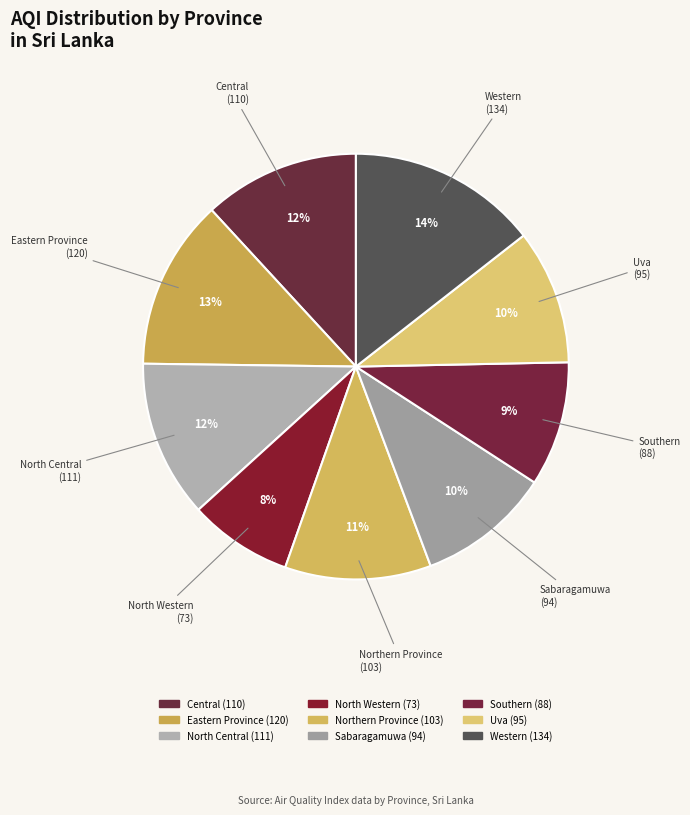

The North Central slice represents 12% of the pie. True or false?

True